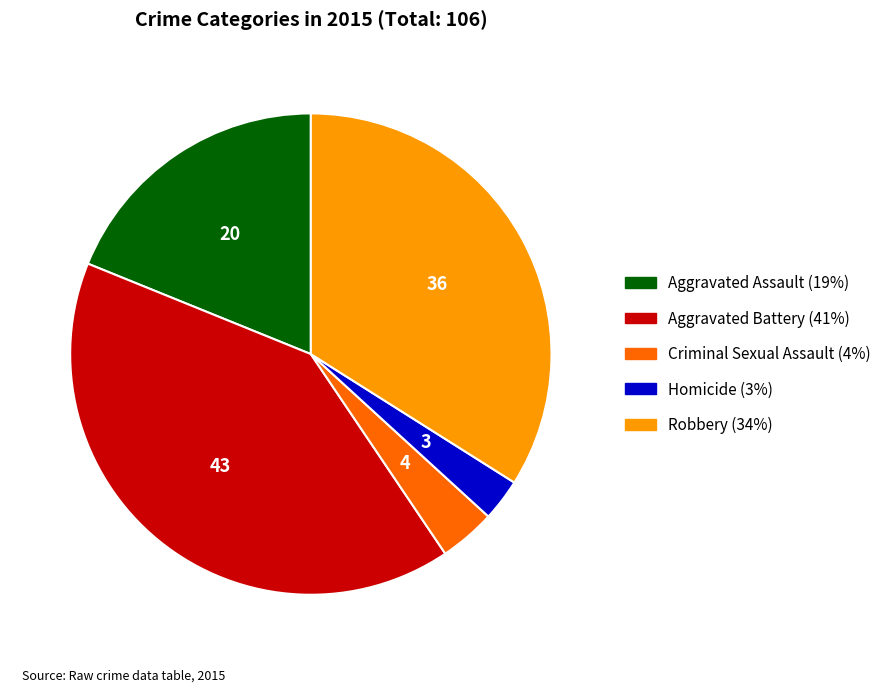

Which category has the biggest portion of the pie?

Aggravated Battery